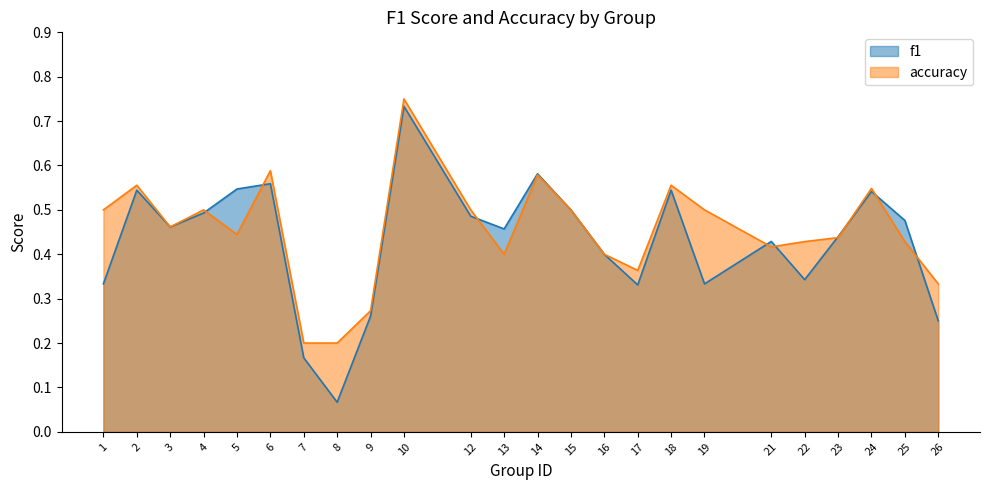

At which label does f1 reach its peak?

10